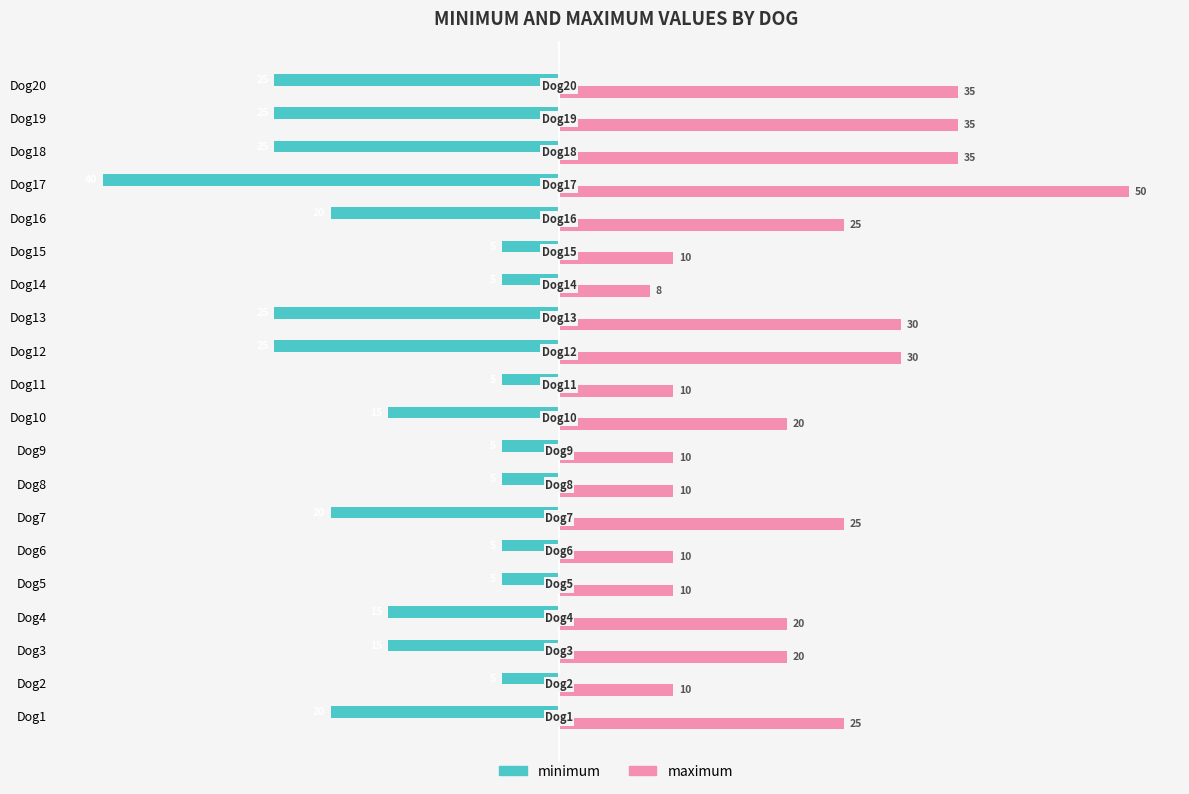

Which series has the largest range (max minus min)?

maximum